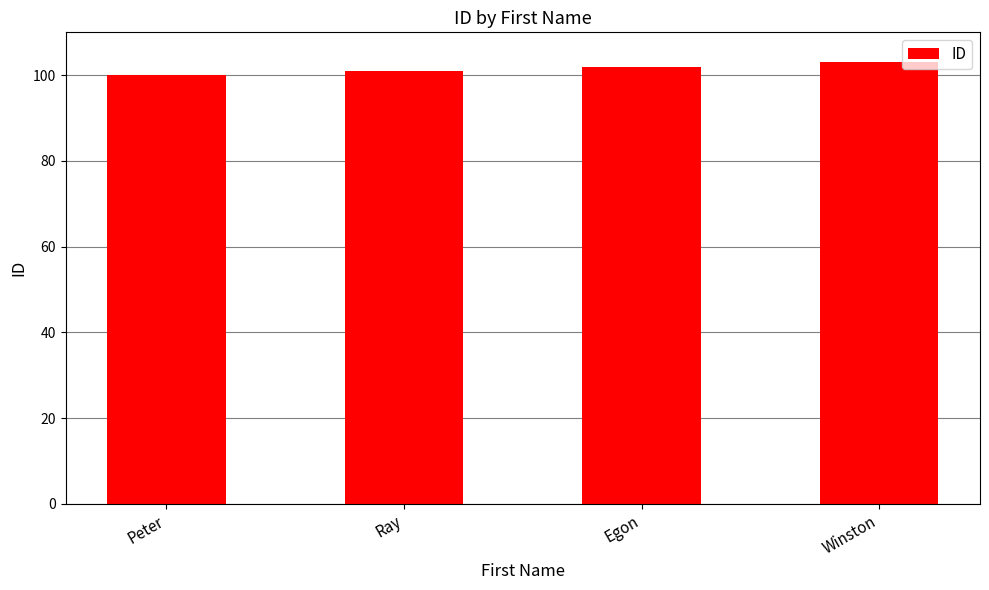

What is the label of the 4th bar from the right?

Peter